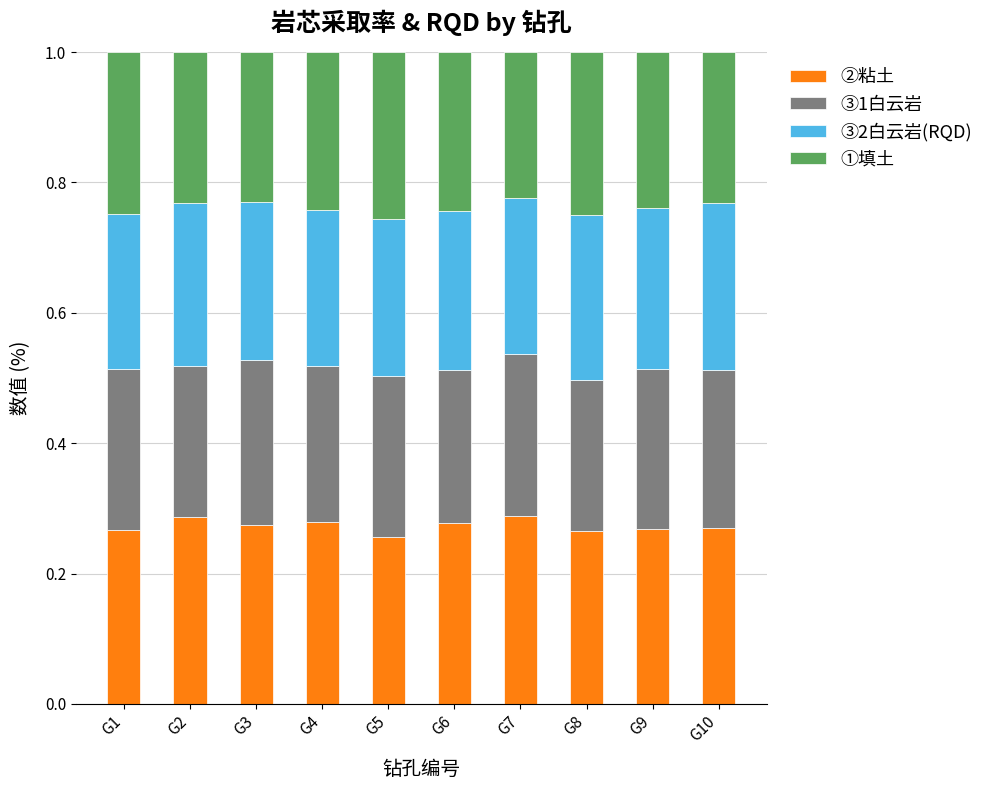

True or false: ②粘土 has a value of 0.2 at G4.

False